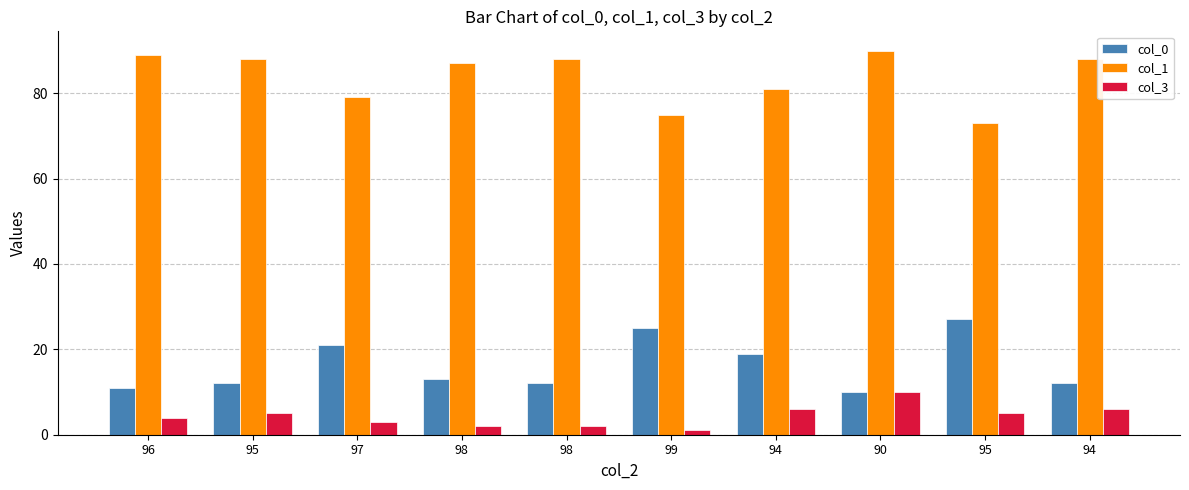

List the series in order of their peak value, highest first.

col_1, col_0, col_3